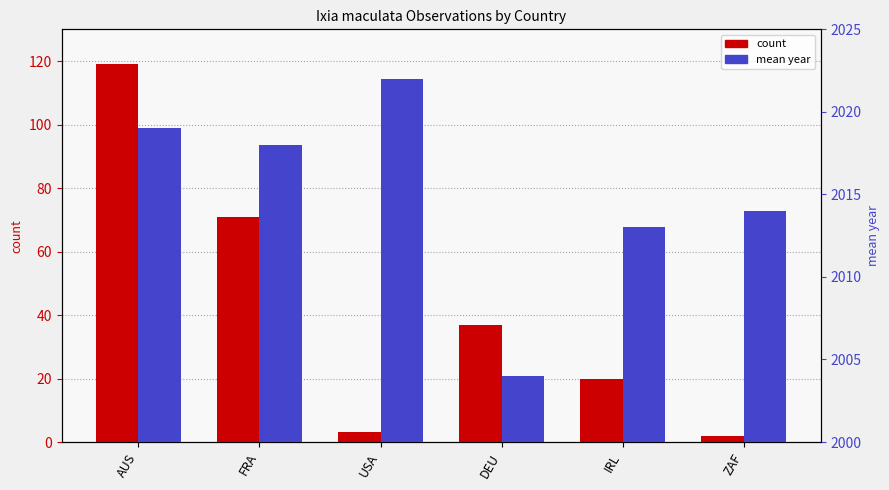

What is the label of the 1st bar from the left?

AUS